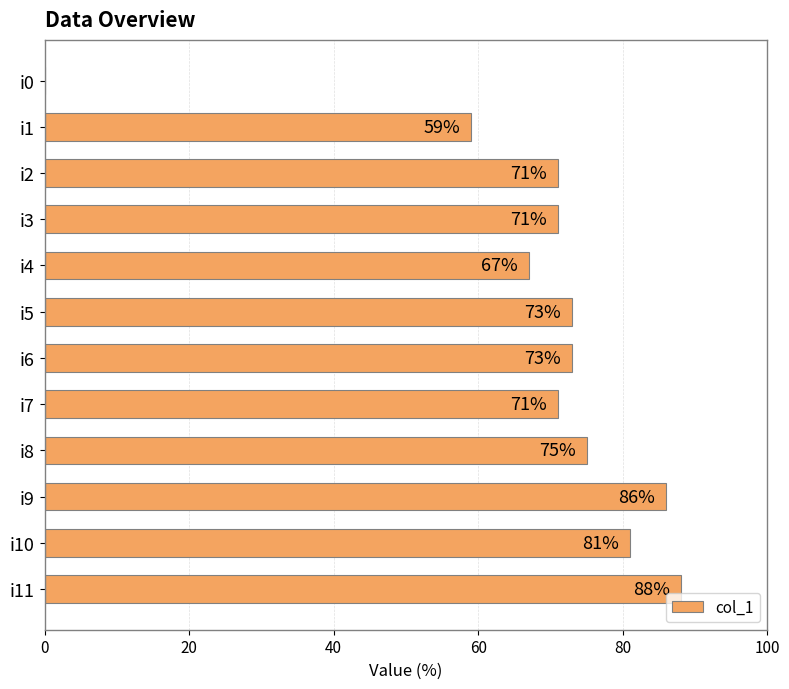

Between i7 and i9, which is larger?

i9